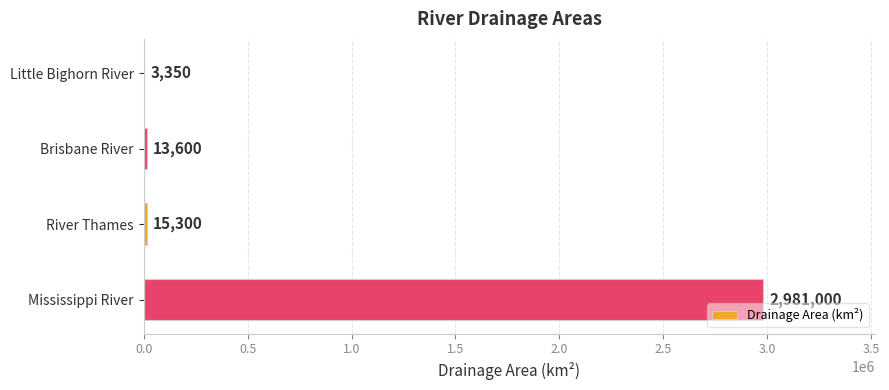

The chart shows a value of 2981000 at Mississippi River. True or false?

True